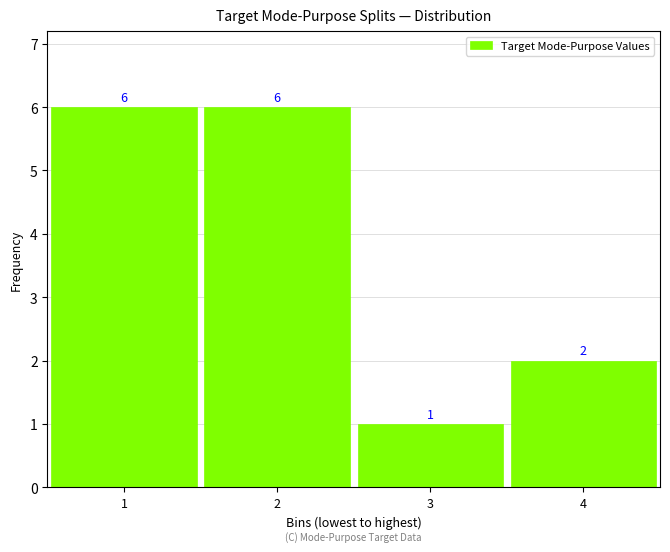

Reading left to right, what are all the values shown in this chart?

6	6	1	2